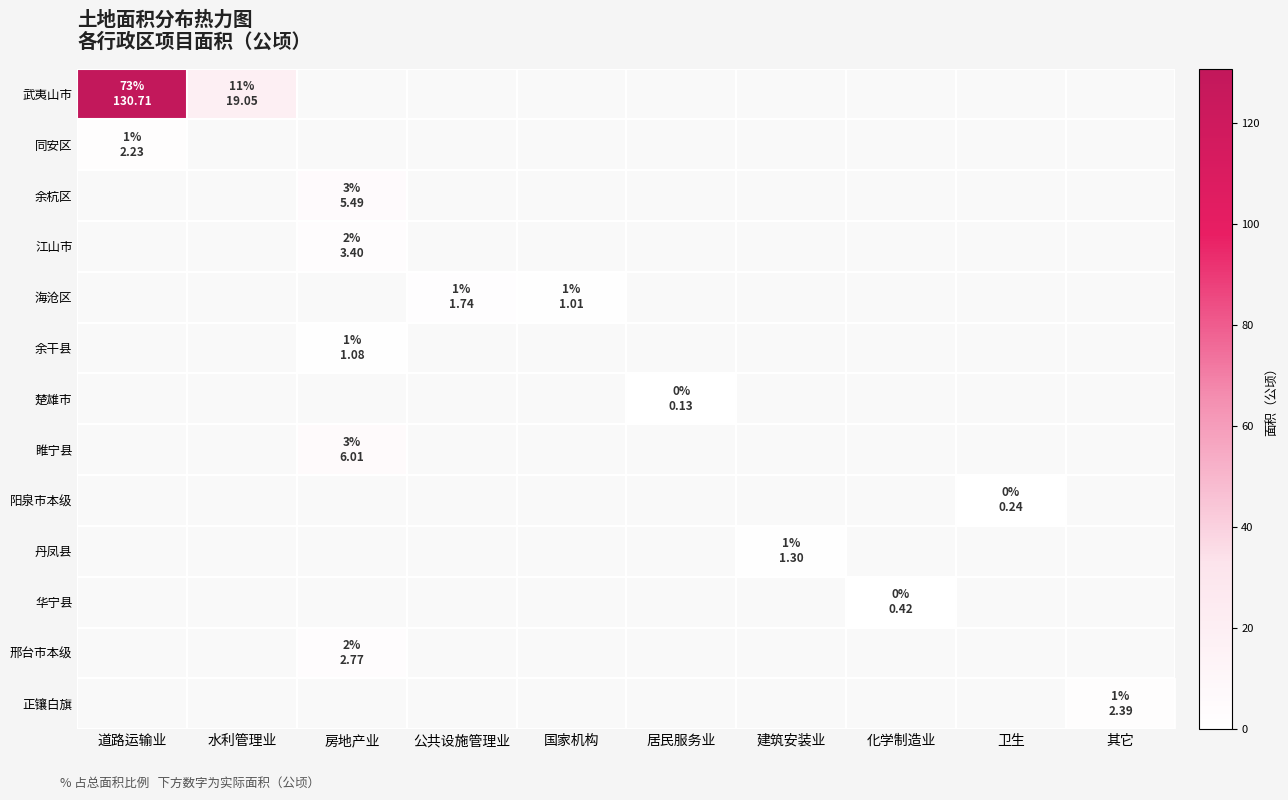

At how many categories does at least one series exceed 12?

2